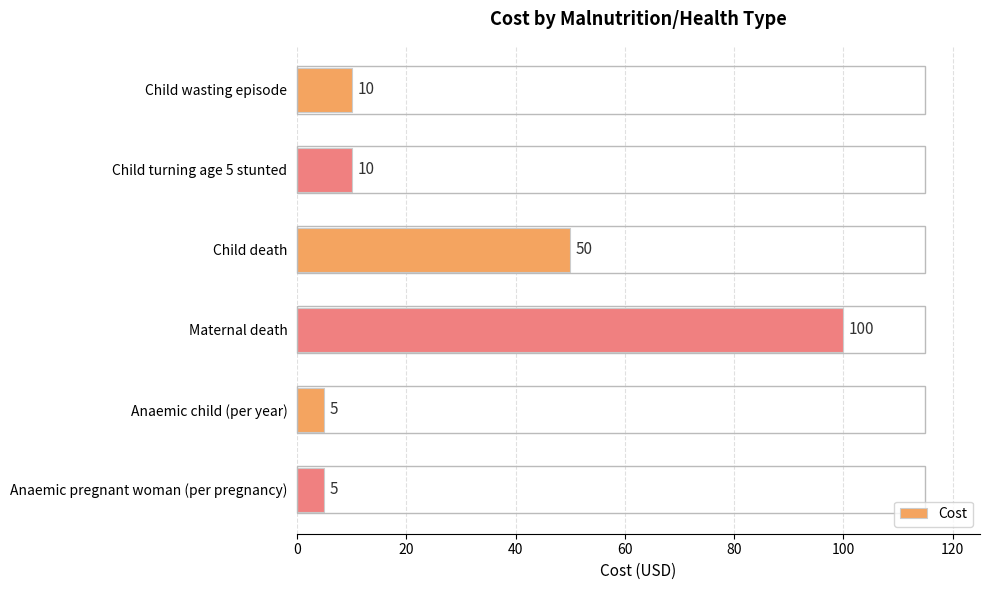

Where is the data nearest to the value 52?

Child death